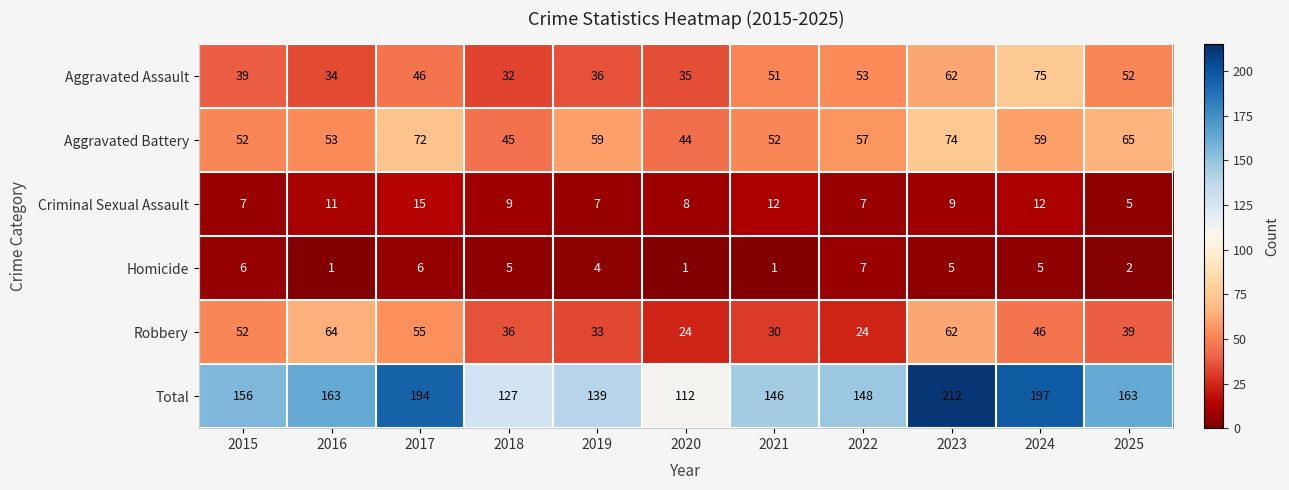

What is the difference between the maximum and minimum values in the Aggravated Battery series?

30